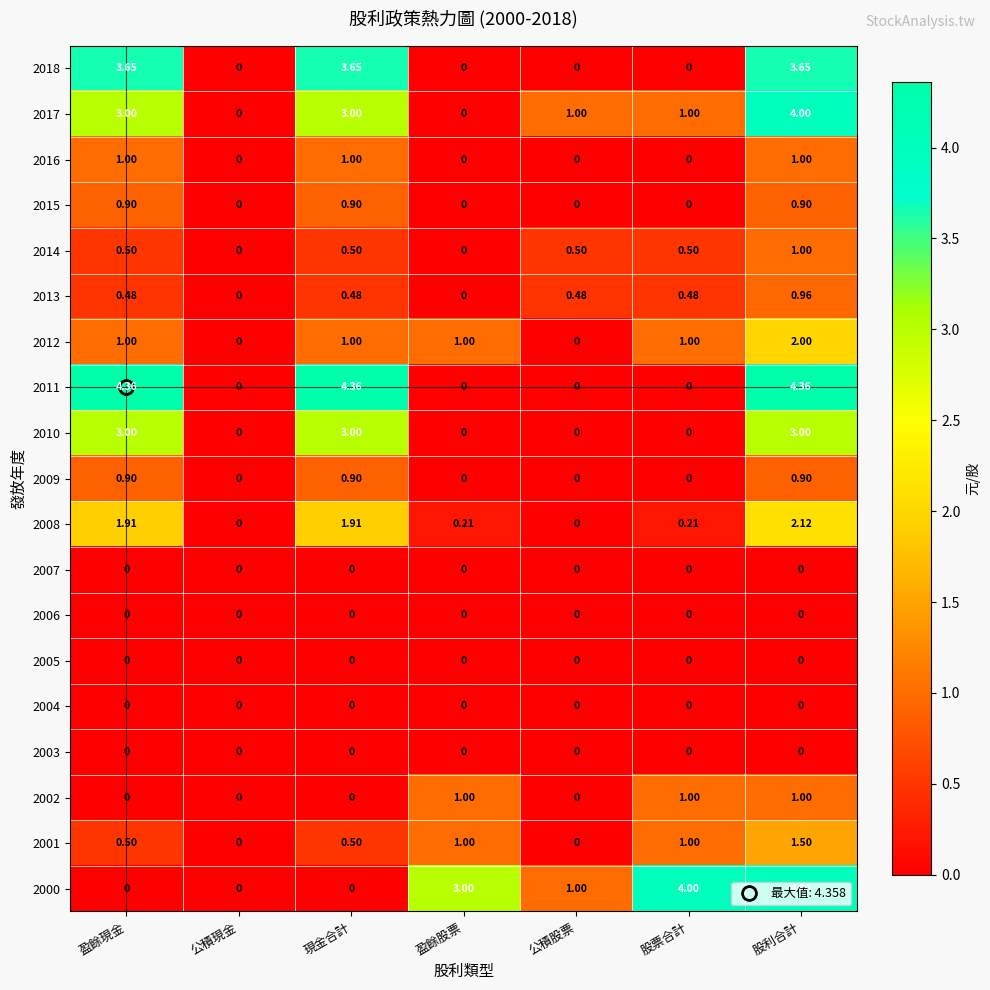

How many data points does each series have?

7